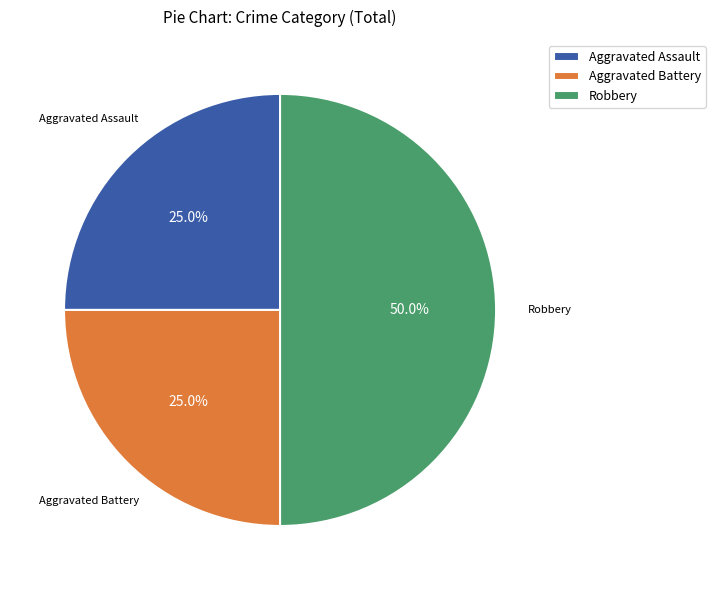

How many segments does this pie chart have?

3